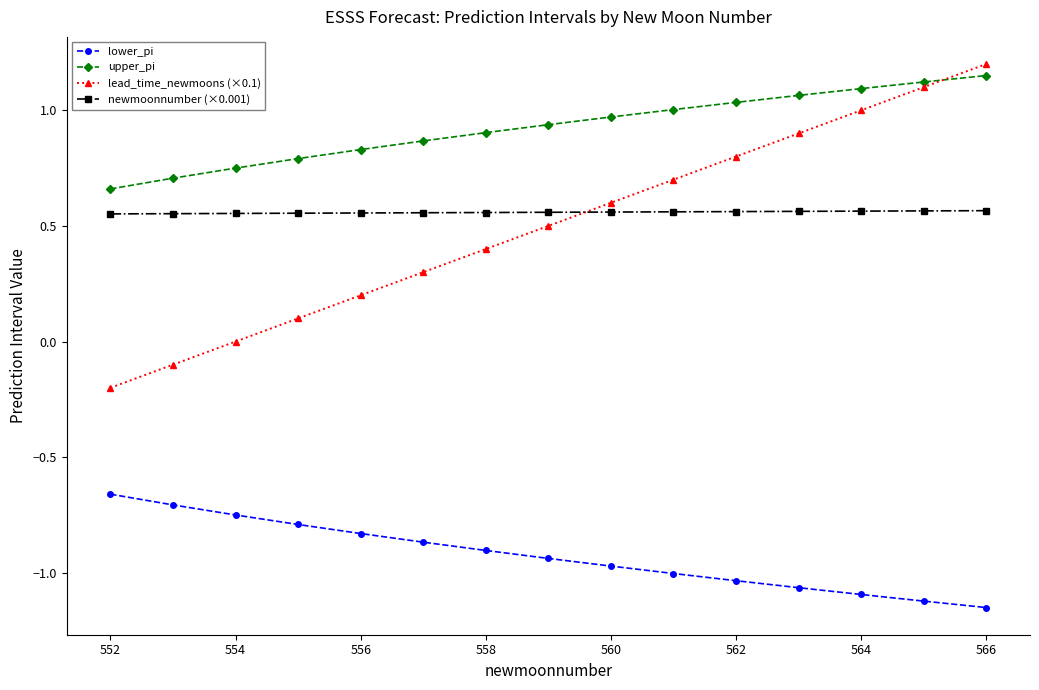

How many lines are shown in the chart?

4